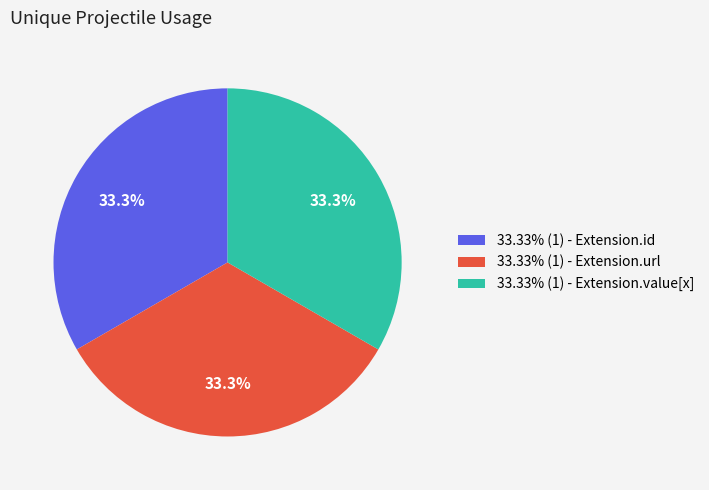

Is there a majority slice in this chart?

No